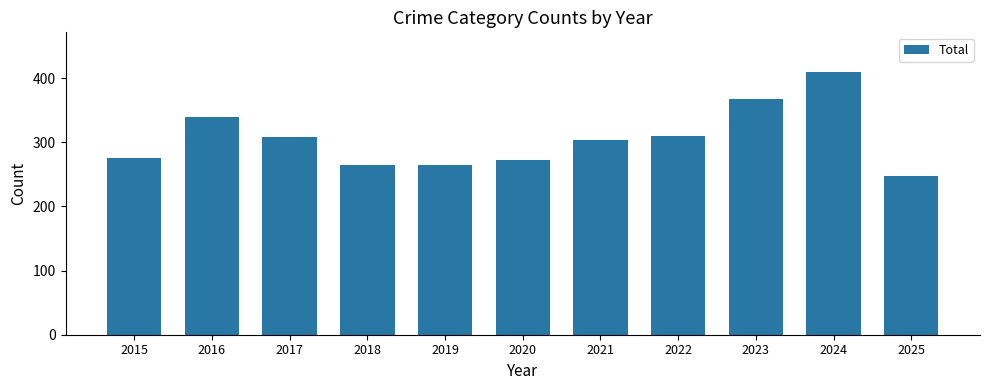

How many bars are there in total?

11